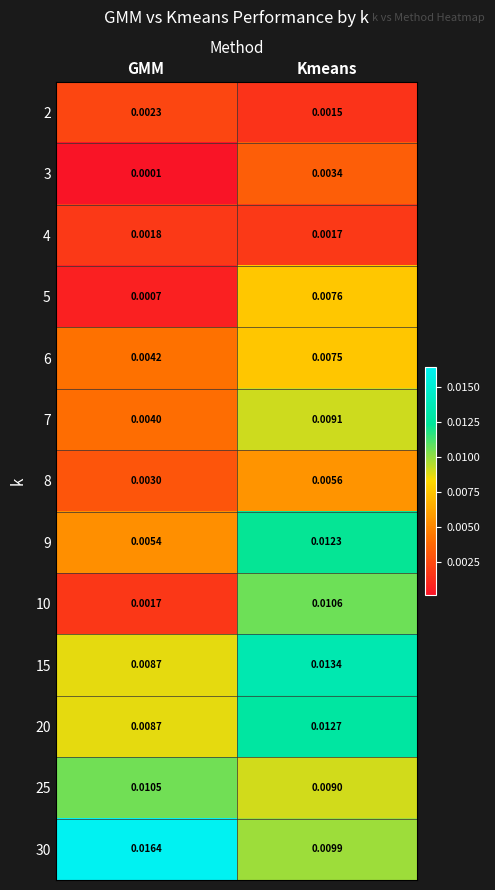

At which category is the sum across all series the highest?

Kmeans